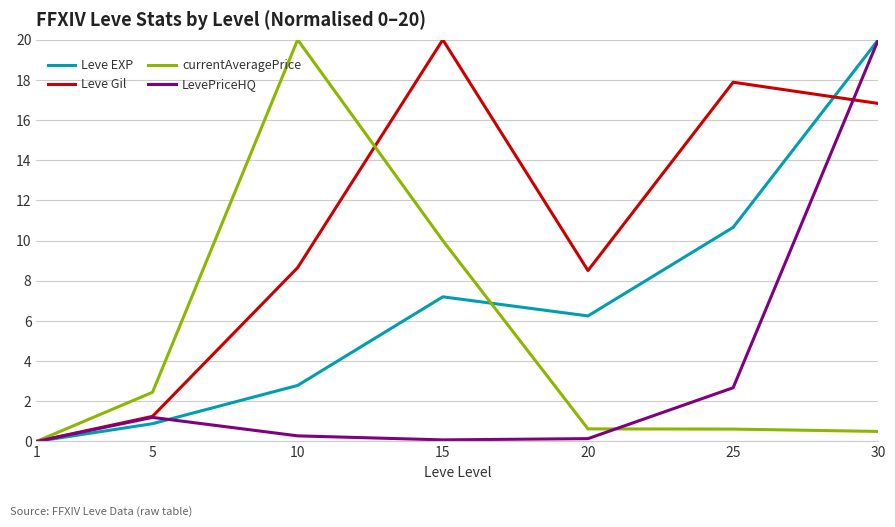

What is the average value of the Leve Gil series?

10.4